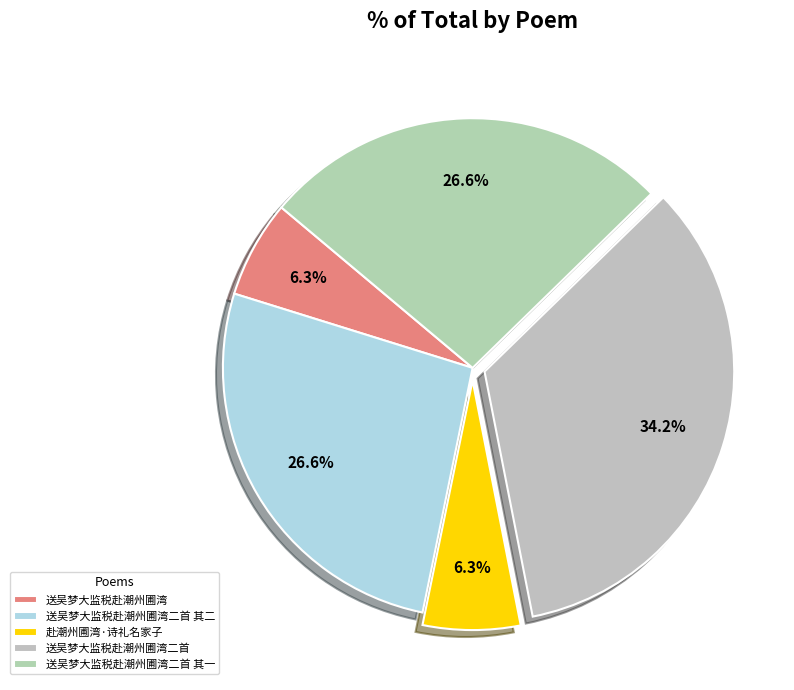

Which slice is the smallest?

送吴梦大监税赴潮州圃湾